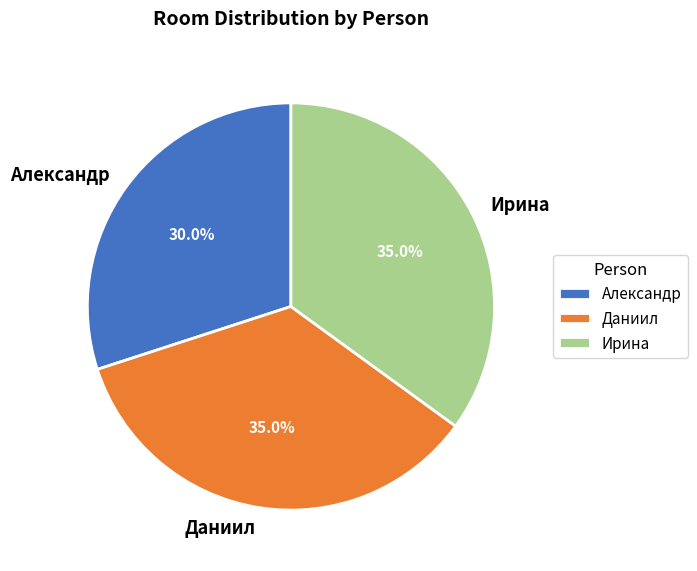

Is there a majority slice in this chart?

No